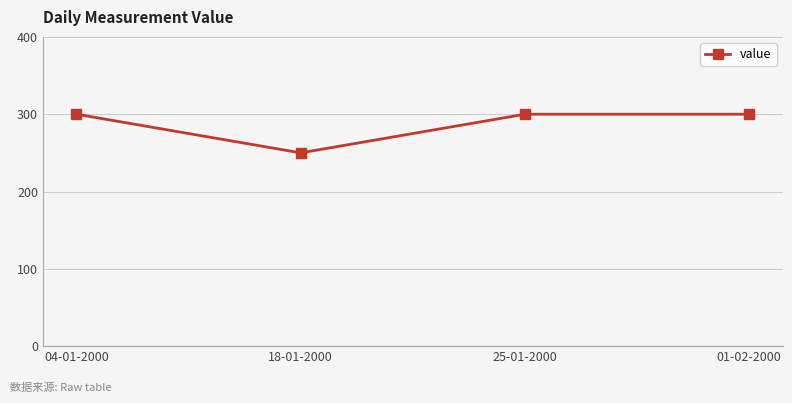

True or false: the data shows 300 at 01-02-2000.

True